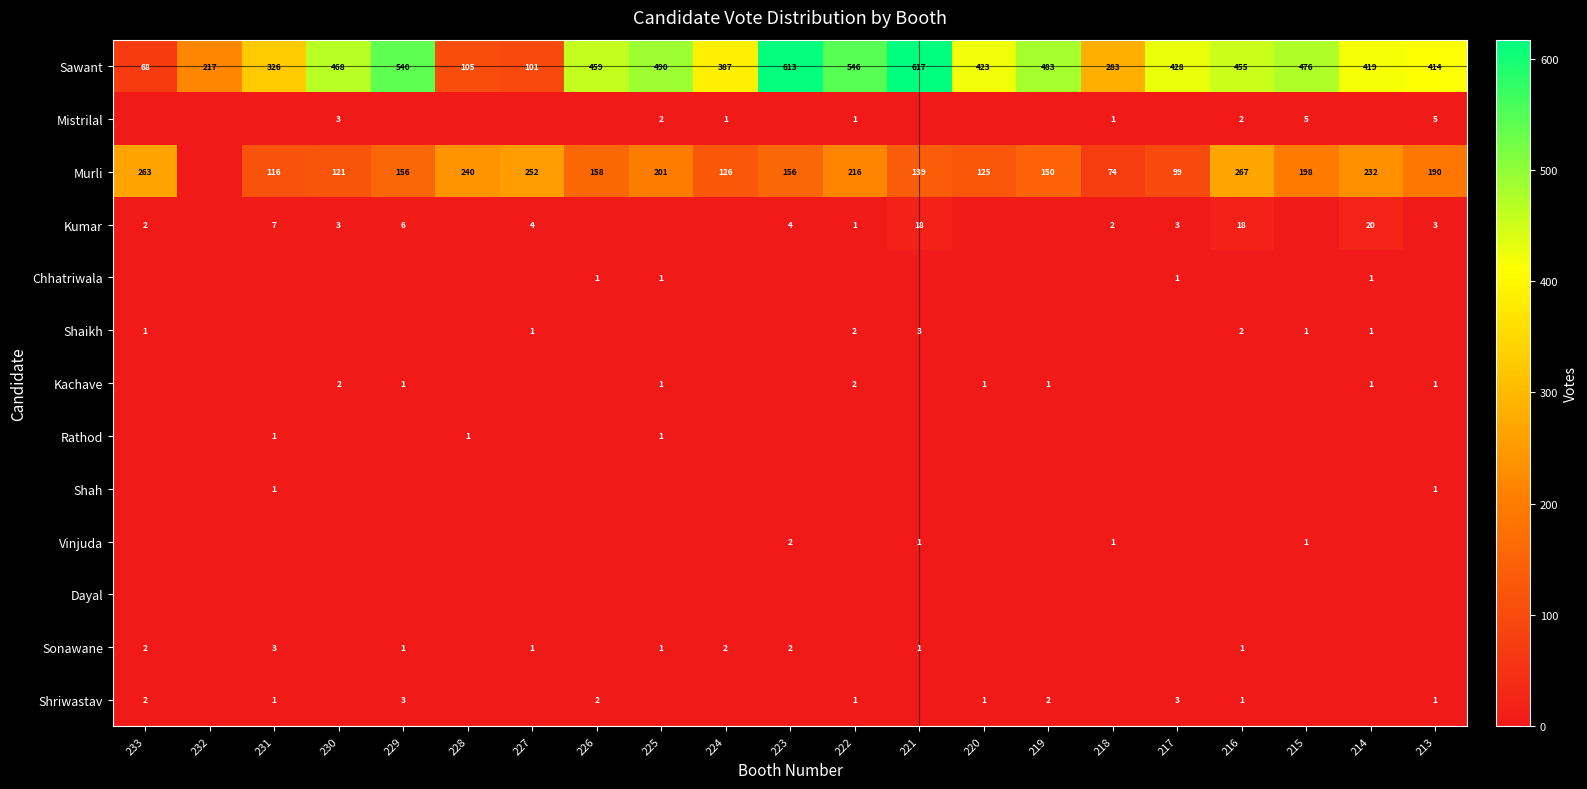

The value of Shriwastav at 213 is 0. True or false?

False